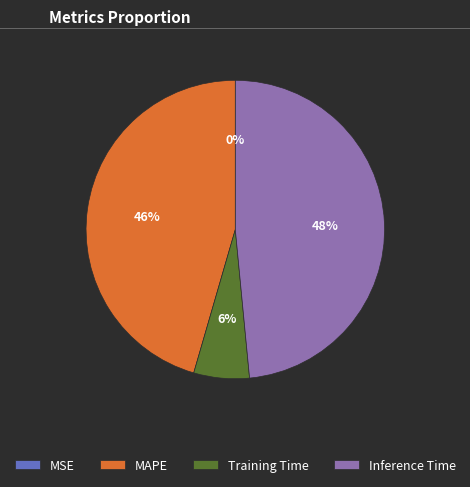

Which has a higher value, Inference Time or MAPE?

Inference Time